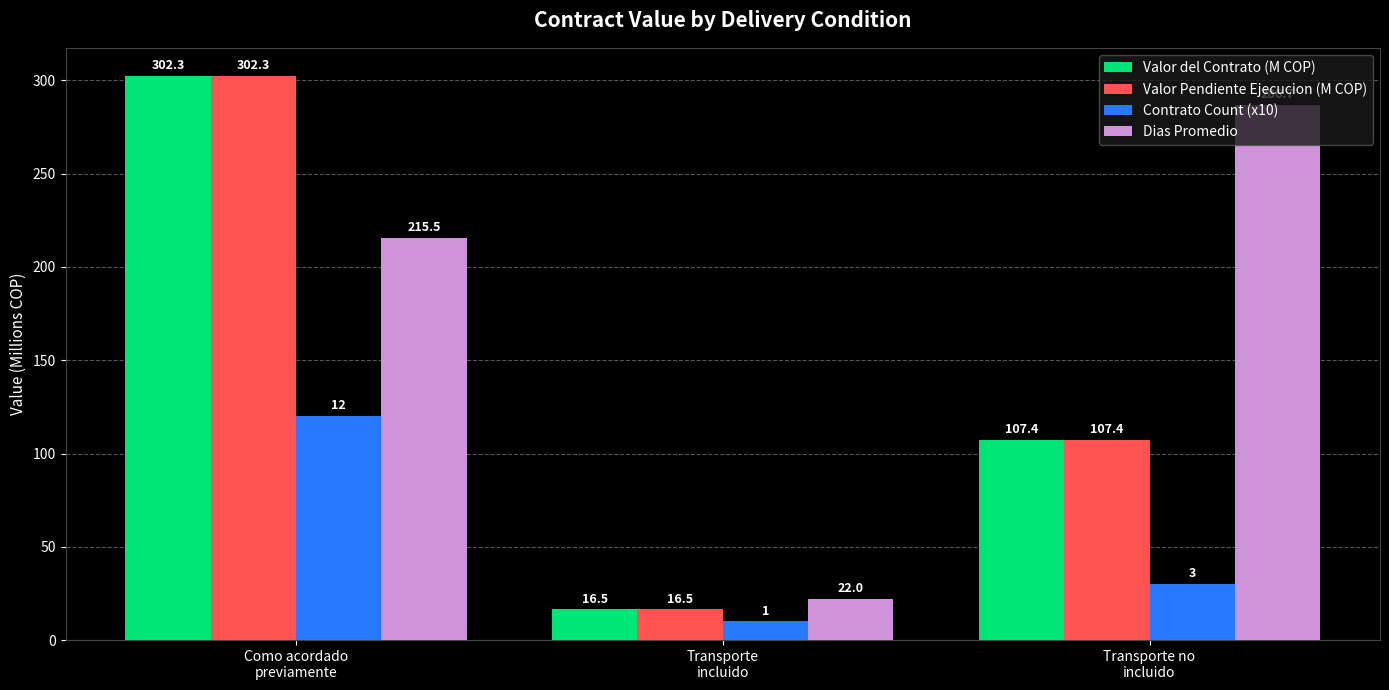

What is the sum of all Valor del Contrato (M COP) values?

426.2